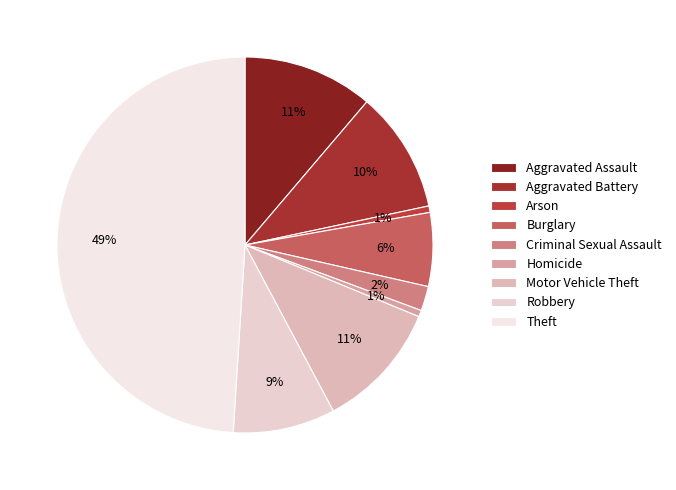

To the nearest percent, what is the difference between the Aggravated Battery and Aggravated Assault slice percentages?

1%